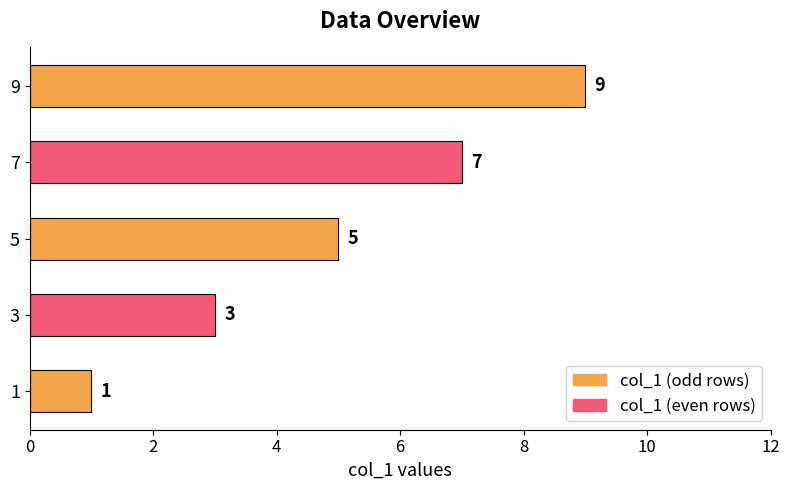

The chart shows a value of 2 at 5. True or false?

False